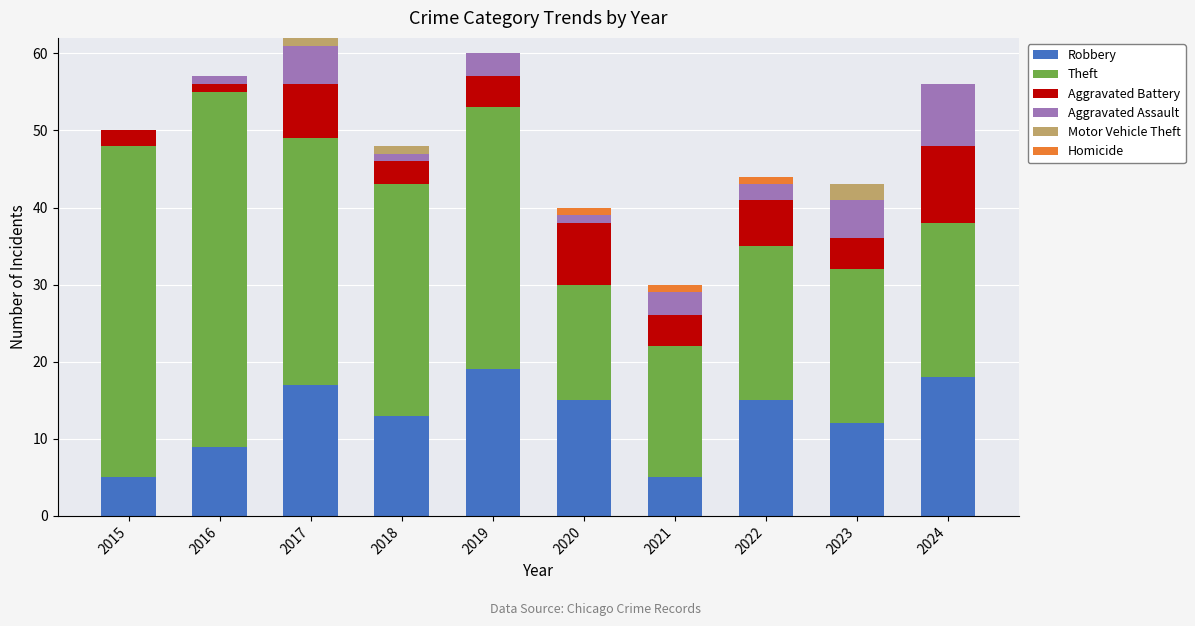

What is the maximum value for Robbery?

19